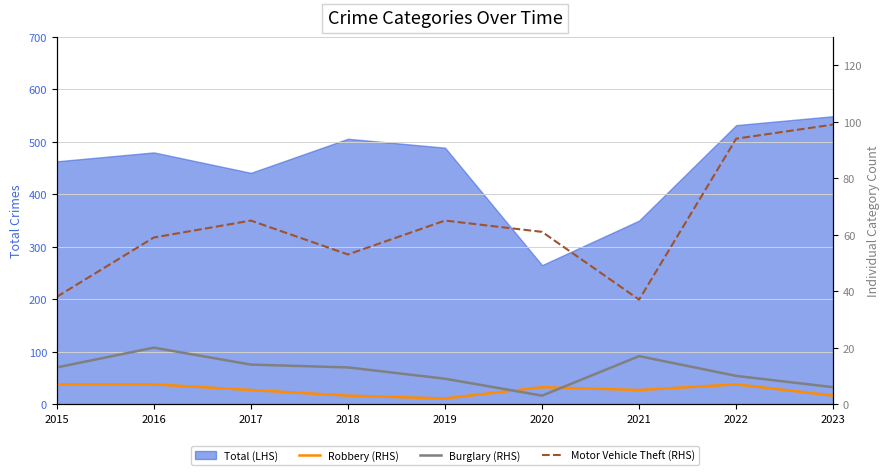

Is it true that Robbery (RHS) equals 5 at 2018?

False